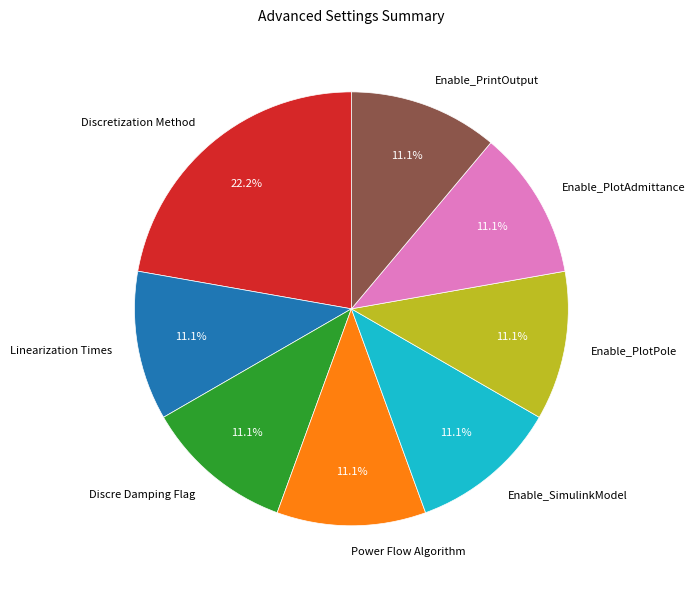

Is Enable_PlotPole the majority of the pie?

No